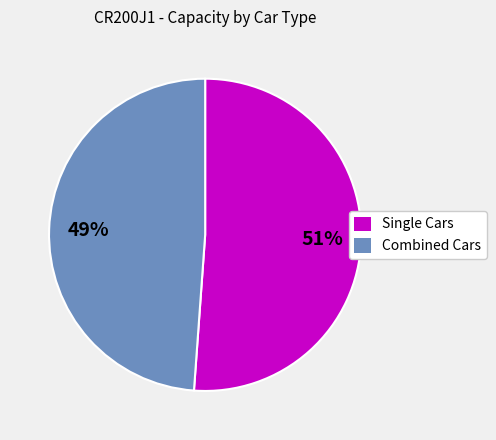

To the nearest percent, what is the difference between the largest and smallest slice percentages?

2%